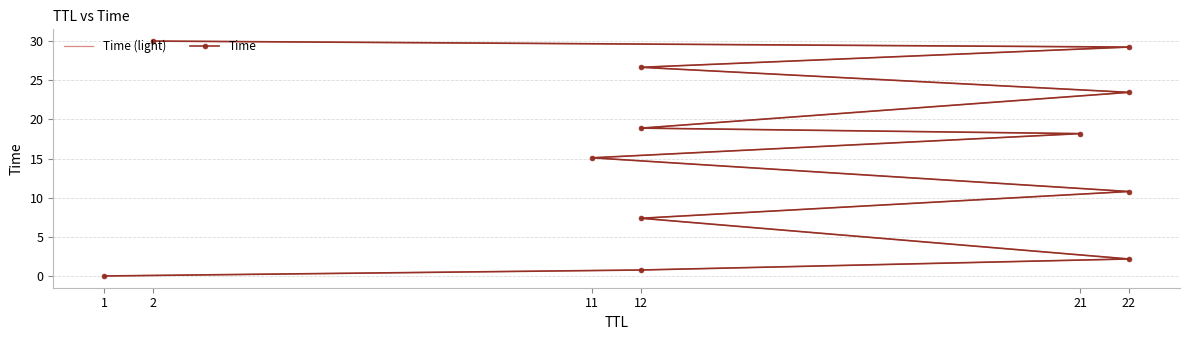

The value of Time at 22 is 1.4. True or false?

False